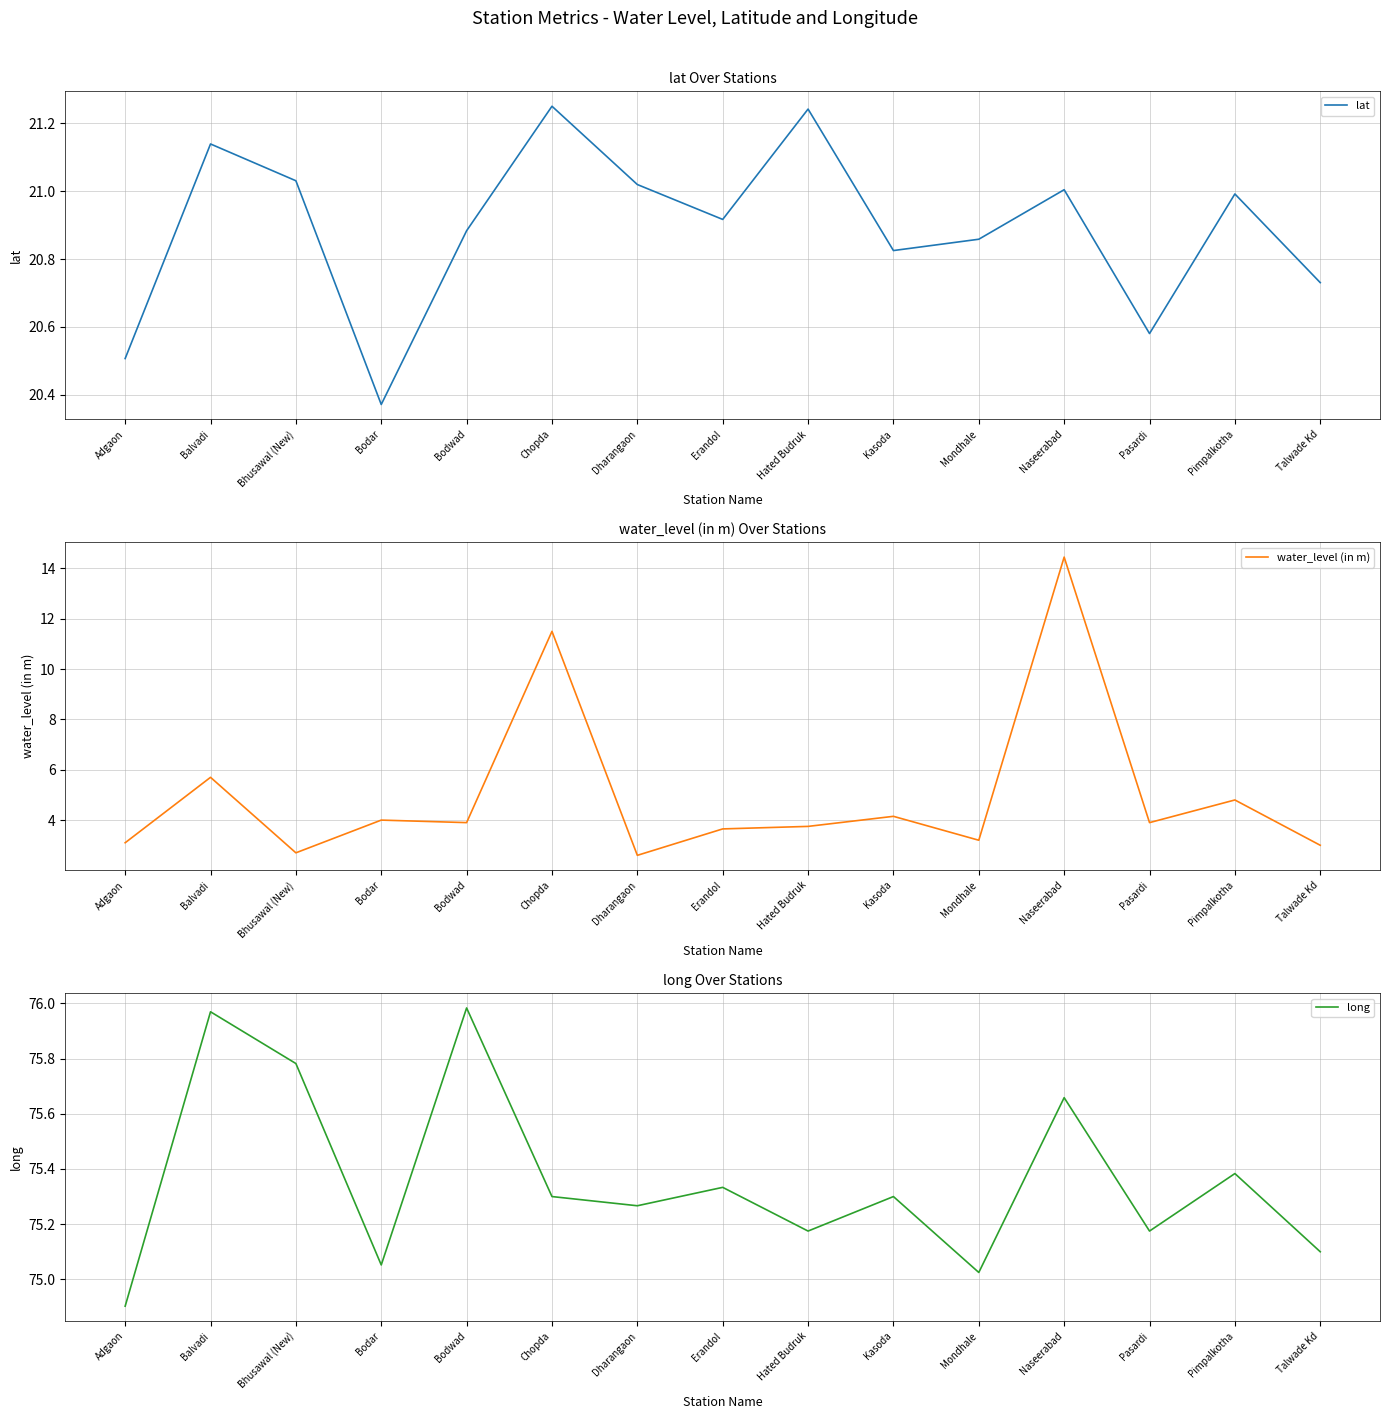

The value of water_level (in m) at Bodar is 4.0. True or false?

True